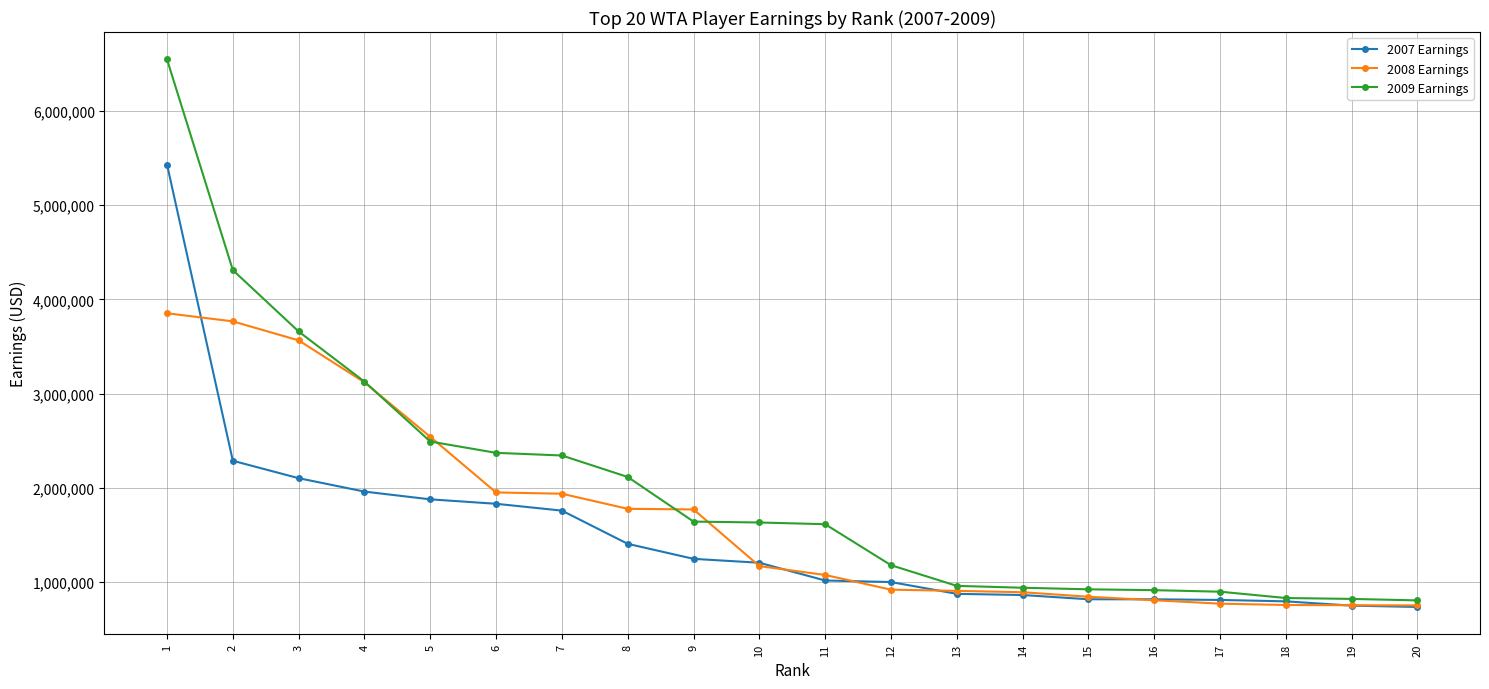

At which label does 2009 Earnings first exceed 1632560?

1